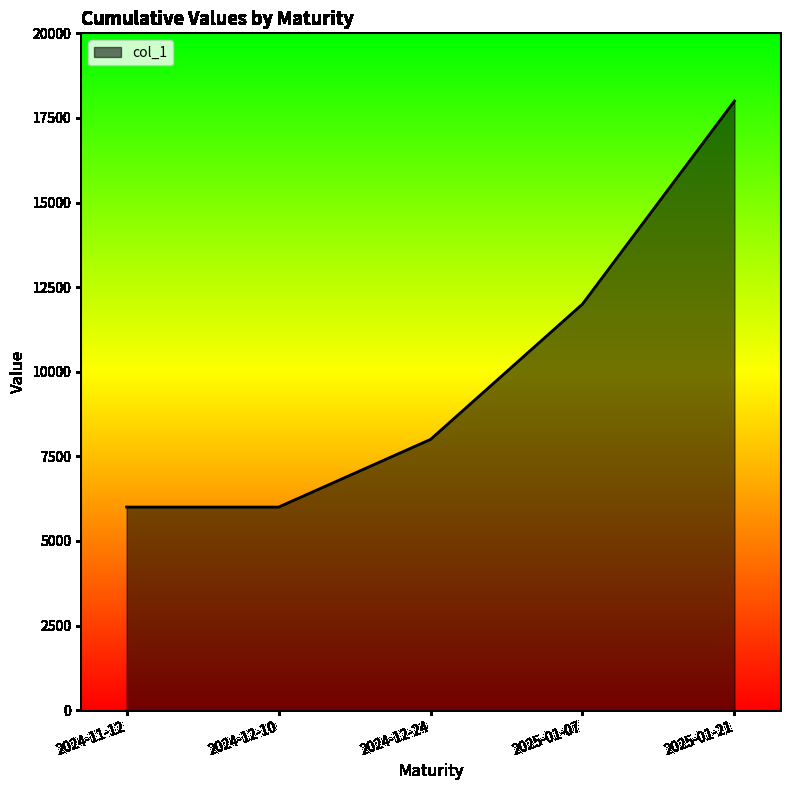

The value at 2024-11-12 is 6000. True or false?

True